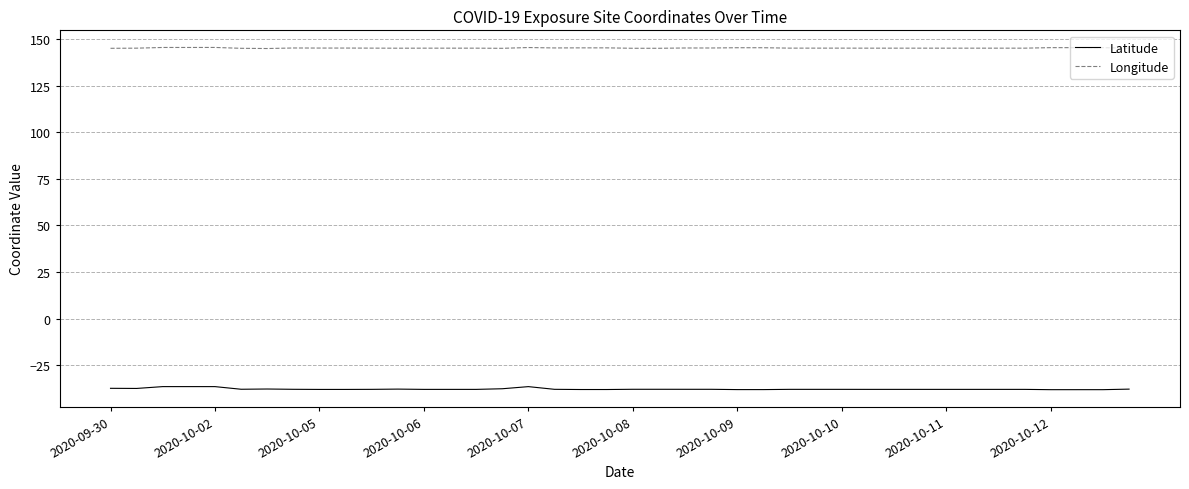

What is the lowest value of the Longitude series?

144.8